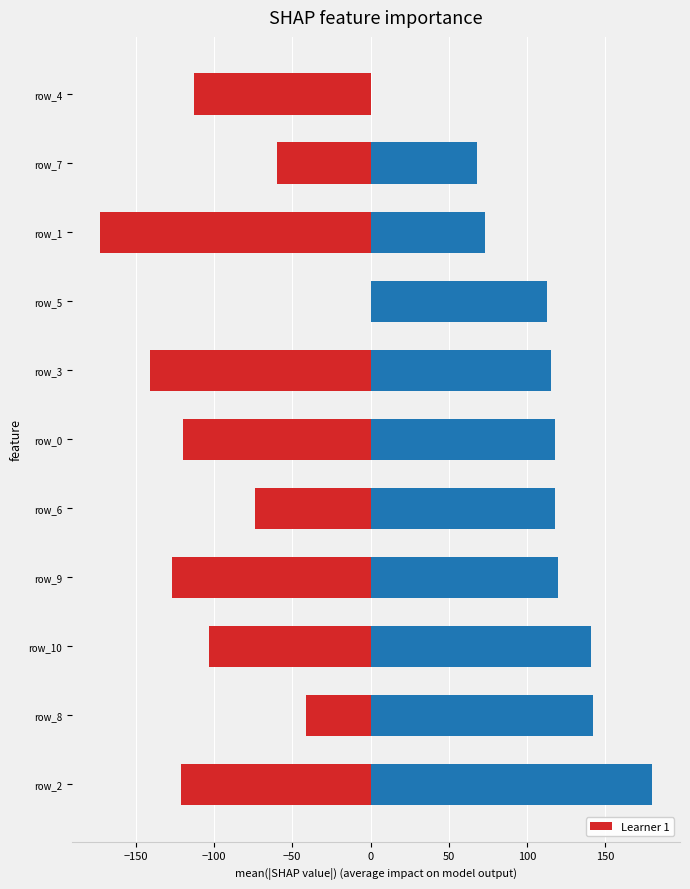

What is the difference between the highest and lowest values at −100?

244